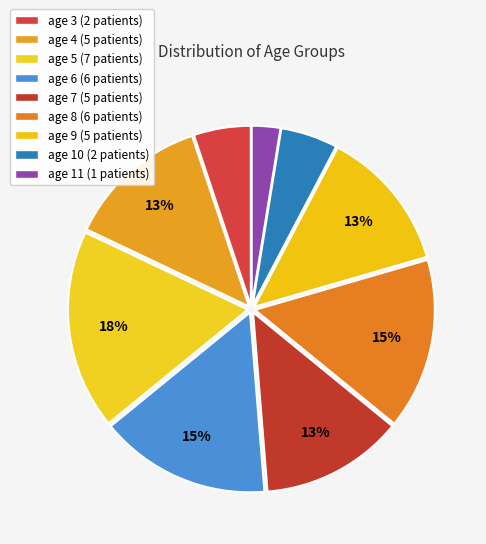

How many slices are in this pie chart?

9